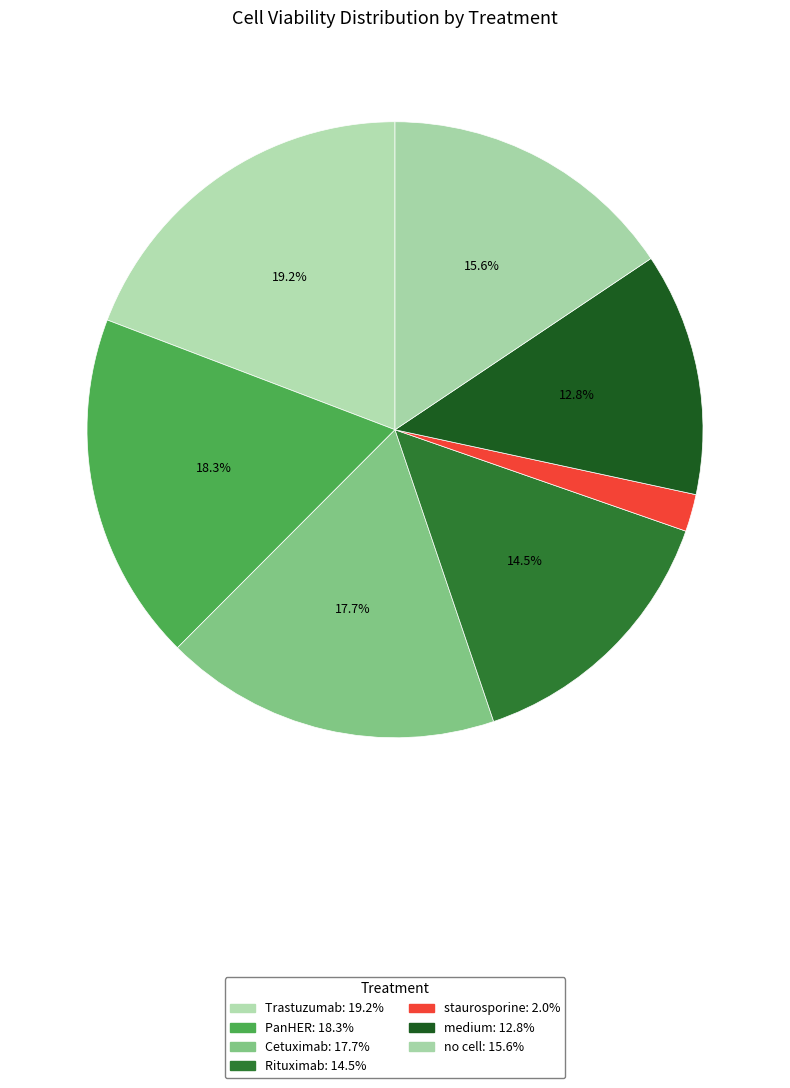

To the nearest percent, what percentage of the pie is staurosporine?

2%